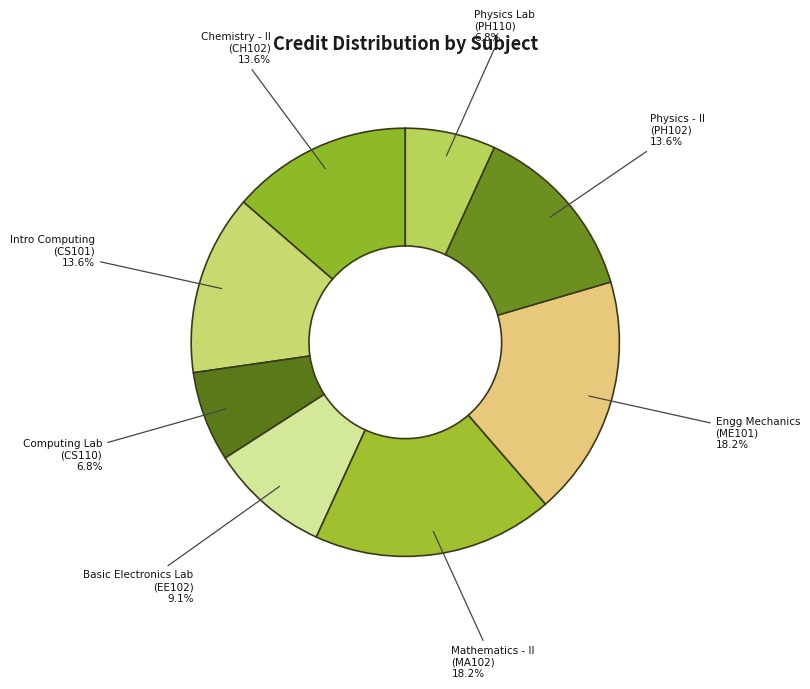

Is Mathematics - II (MA102) the majority of the pie?

No